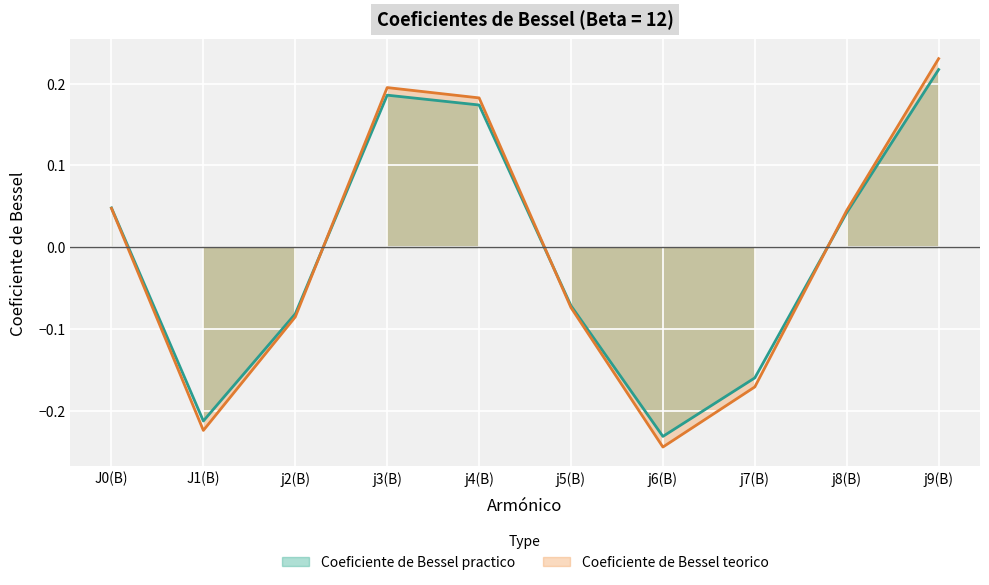

What is the sum of the Coeficiente de Bessel teorico values at j8(B) and j9(B)?

0.3